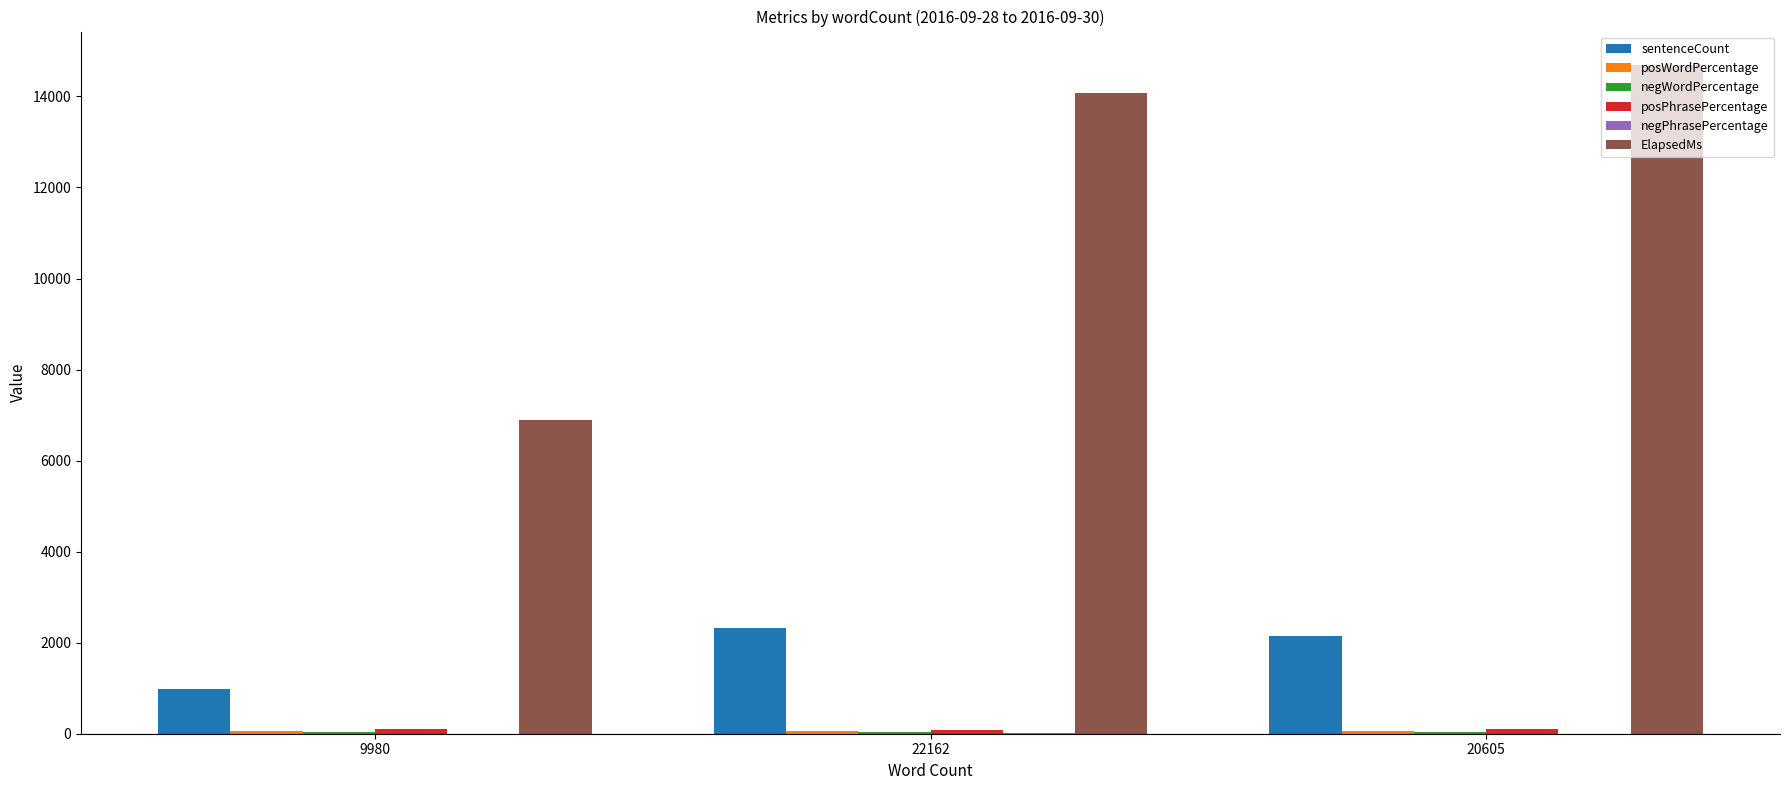

Between 9980 and 20605, which series saw the biggest shift?

ElapsedMs